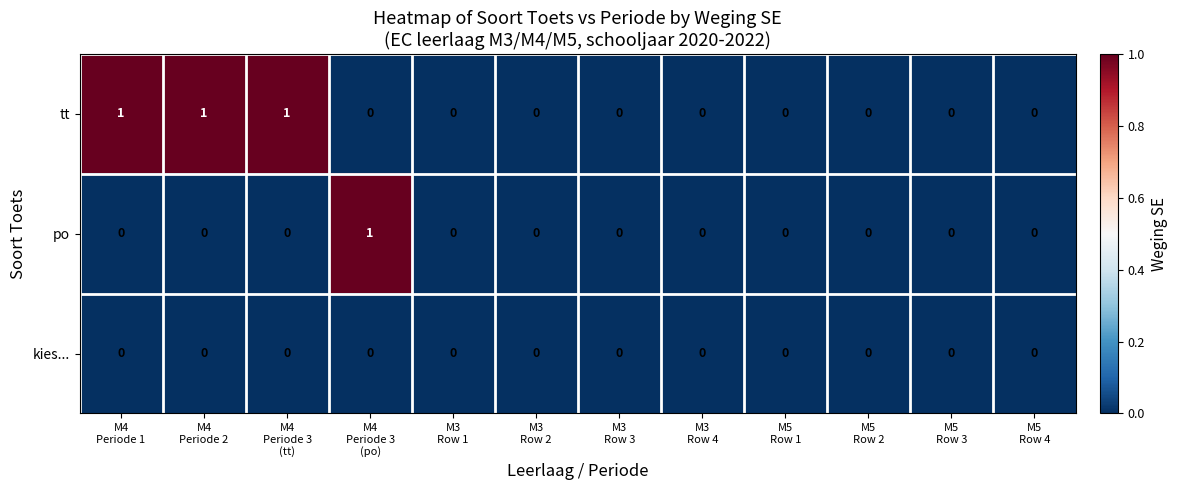

What is the sum of all tt values?

3